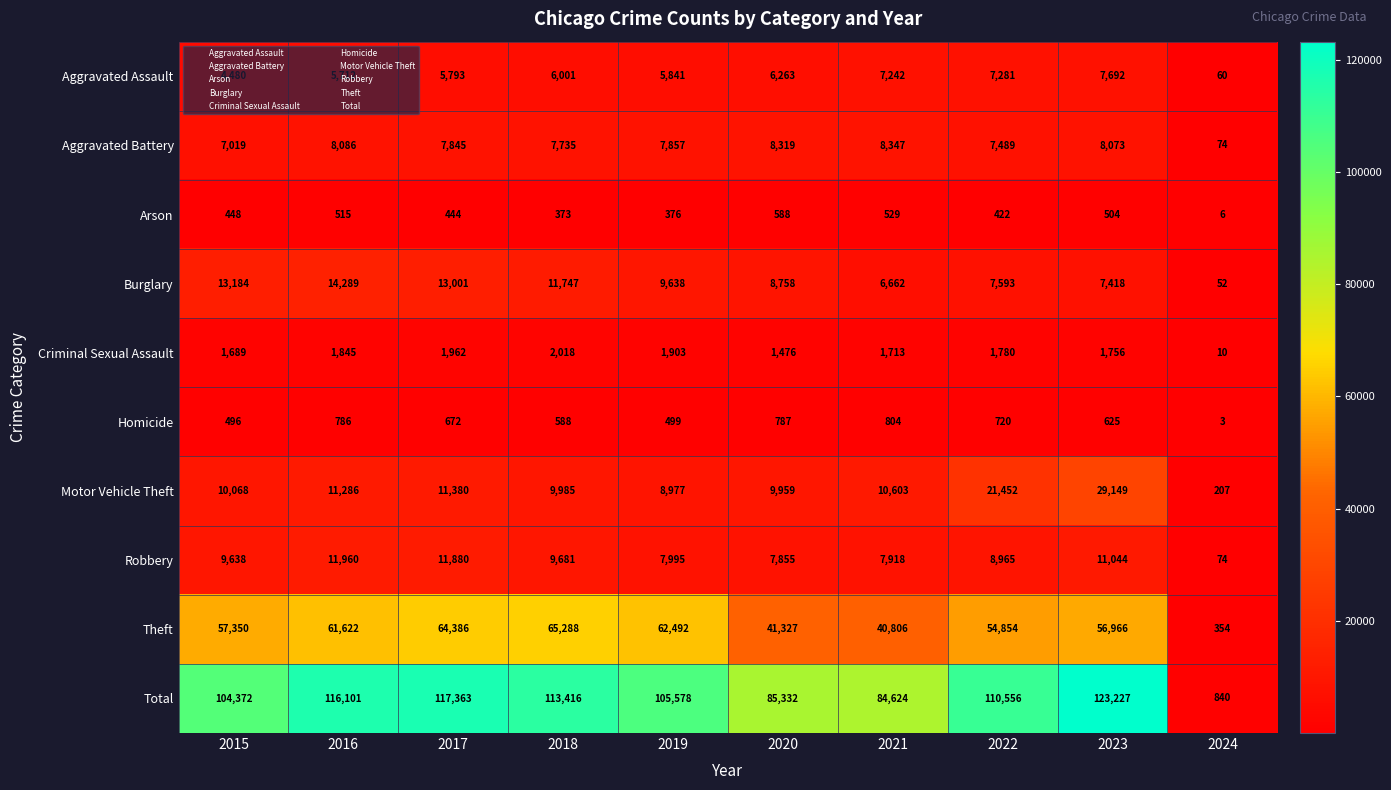

Which series has the largest range (max minus min)?

Total